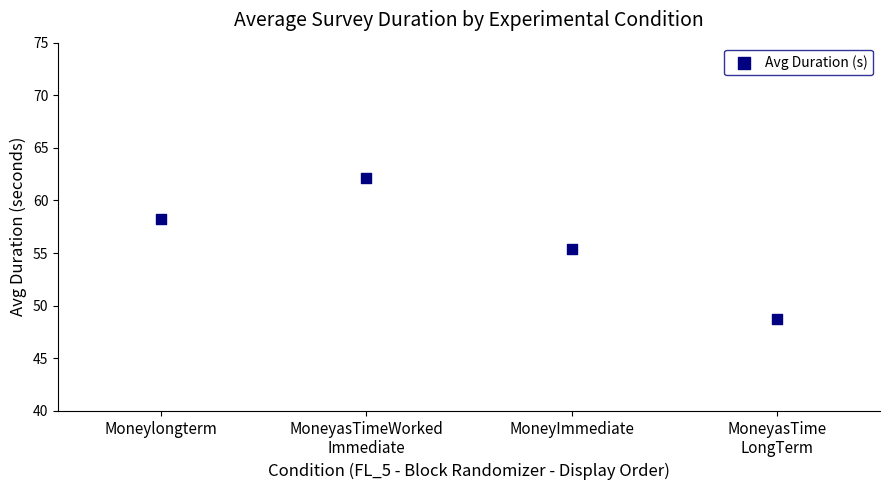

What Y value in the scatter plot is closest to 55?

55.4